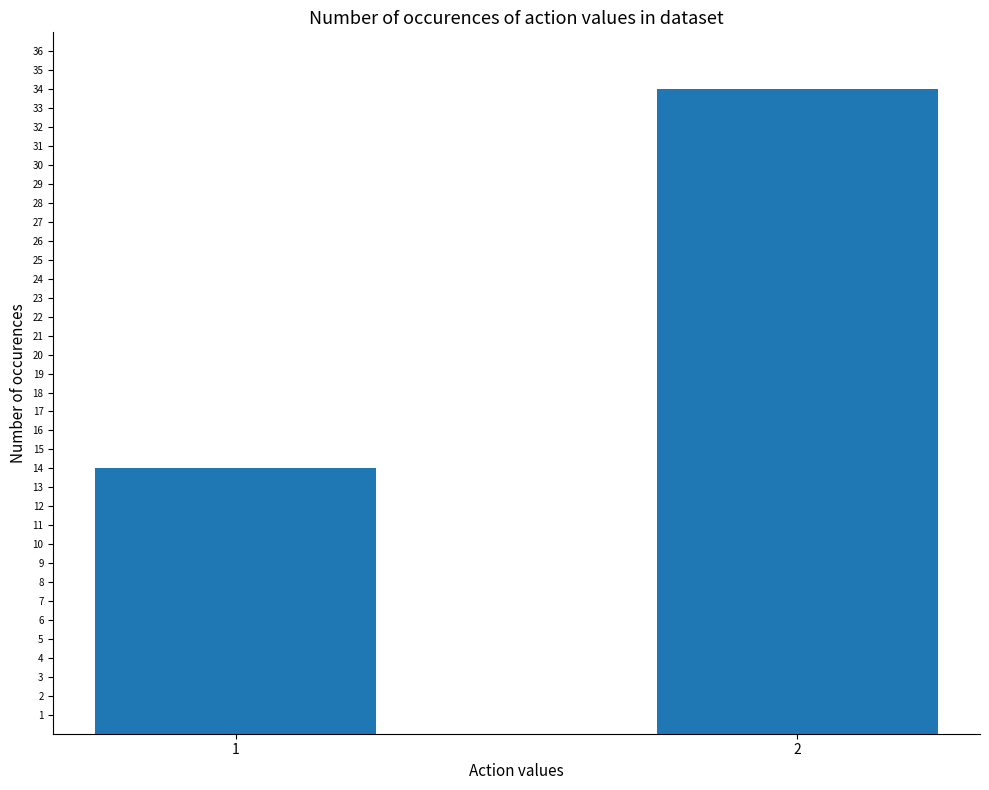

Is it true that the value at 2 is 34?

True